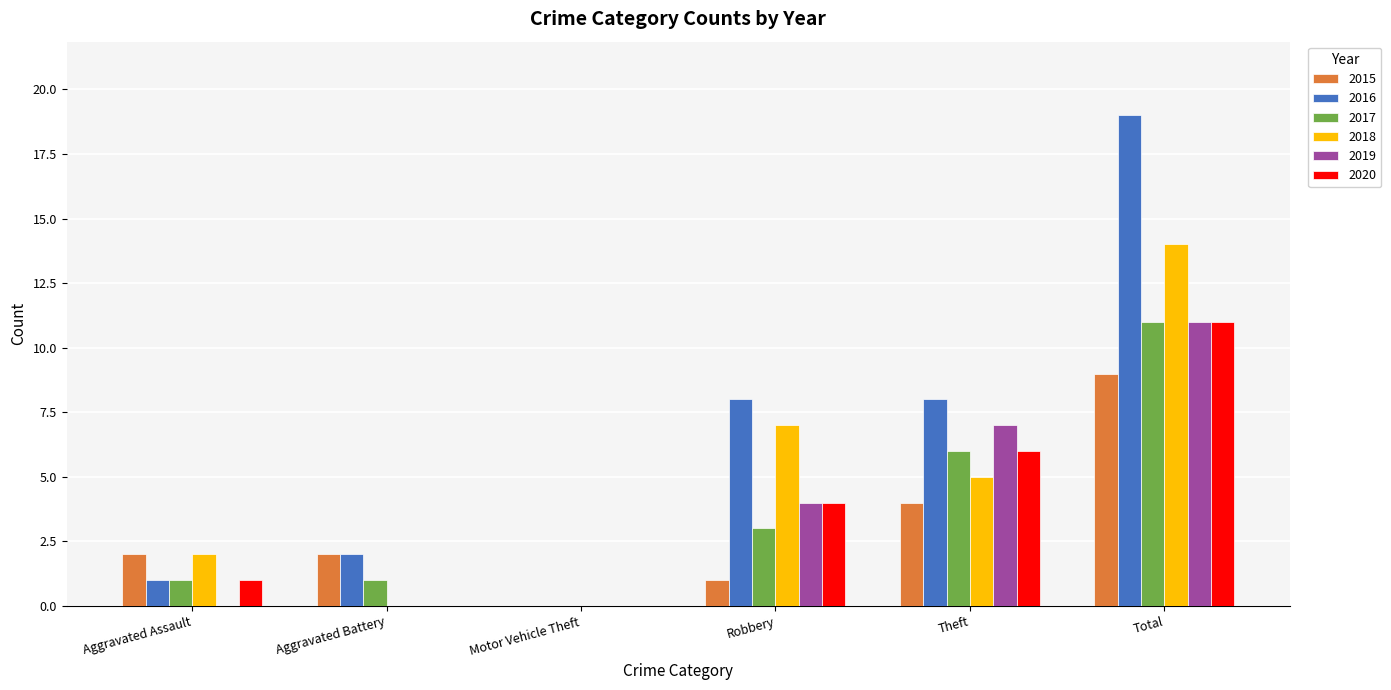

Which series changed the most between Motor Vehicle Theft and Theft?

2016